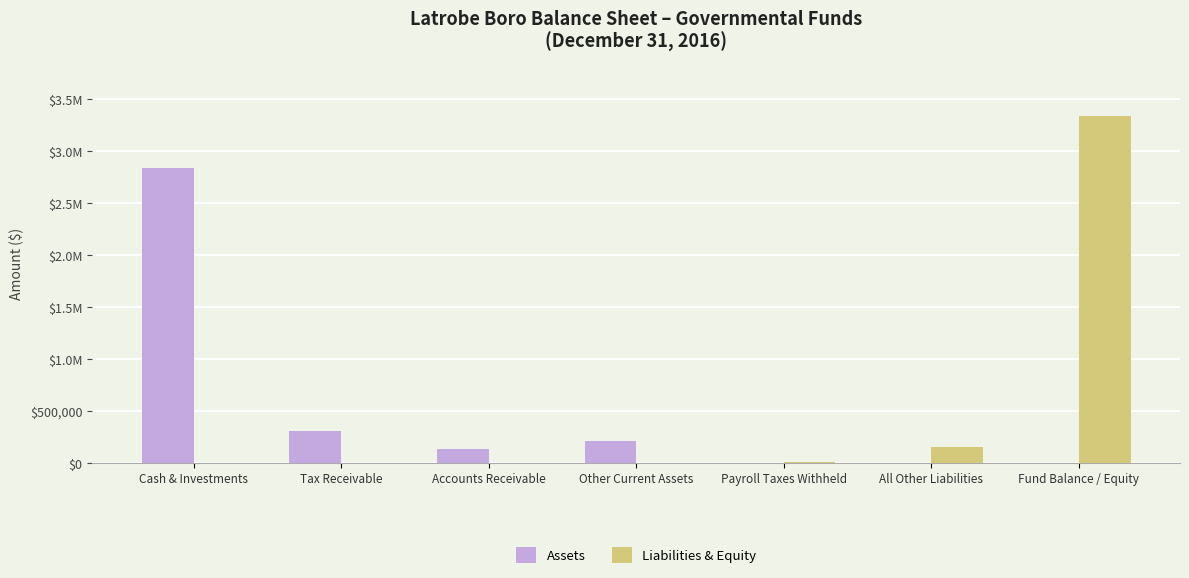

Are the bars grouped side by side (vs. stacked)?

Yes